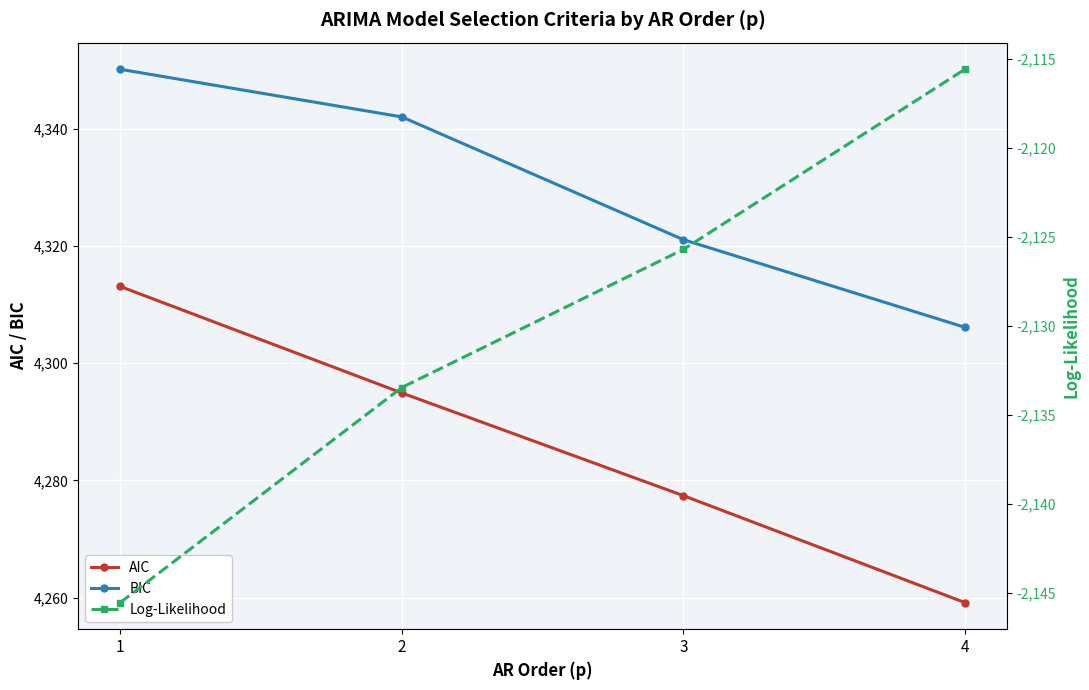

At which label is AIC closest to 4286?

3